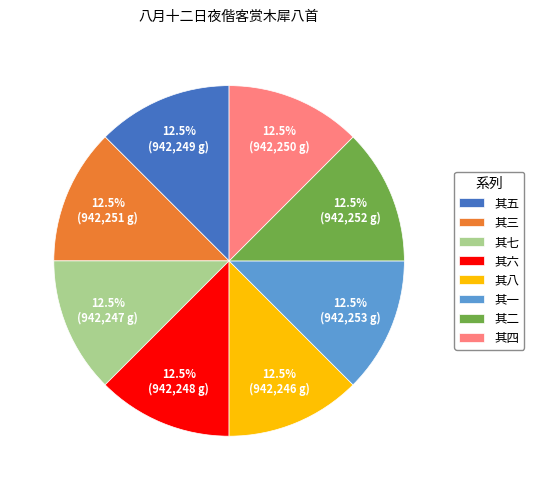

What portion of the pie excludes 其六?

87.5%